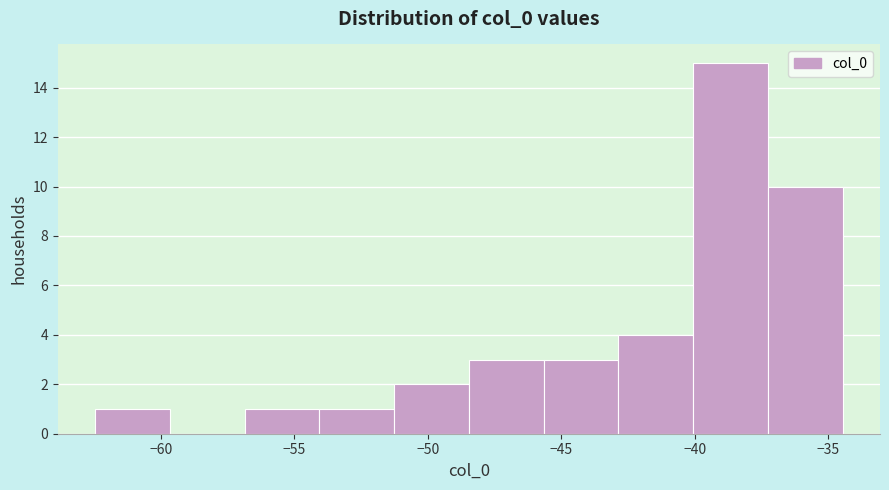

Reading left to right, list every bar in this chart as the range it spans on the x-axis followed by its height. Neither the bar edges nor the heights are printed on the chart, so give them approximately, as read against the axes.

-62.5 to -59.5: 1
-59.5 to -57.0: 0
-57.0 to -54.0: 1
-54.0 to -51.5: 1
-51.5 to -48.5: 2
-48.5 to -45.5: 3
-45.5 to -43.0: 3
-43.0 to -40.0: 4
-40.0 to -37.5: 15
-37.5 to -34.5: 10